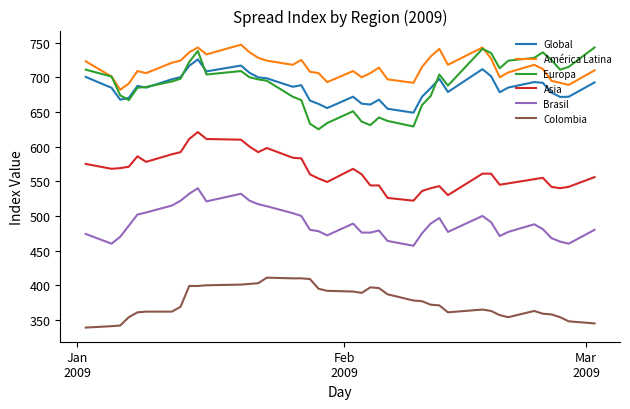

Which series has the widest spread of values?

Europa